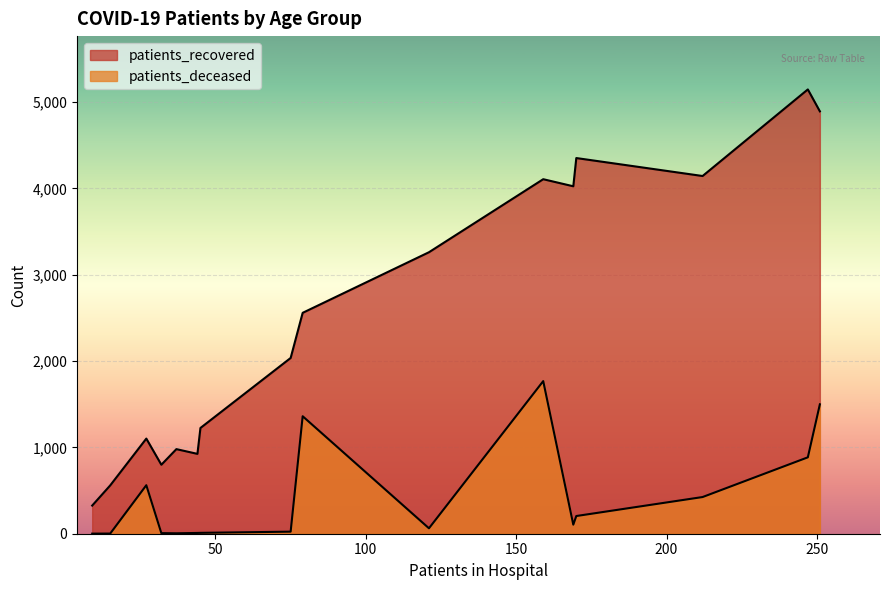

The value of patients_deceased at 70 - 74 is 885. True or false?

True